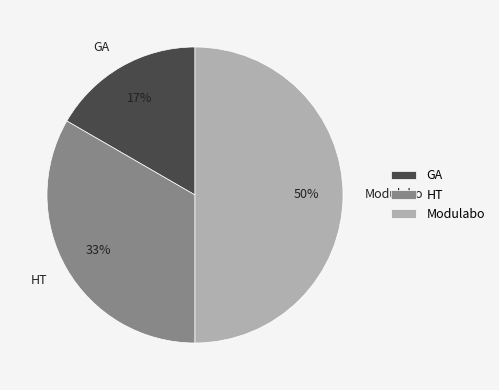

Rank the categories by value from lowest to highest.

GA, HT, Modulabo